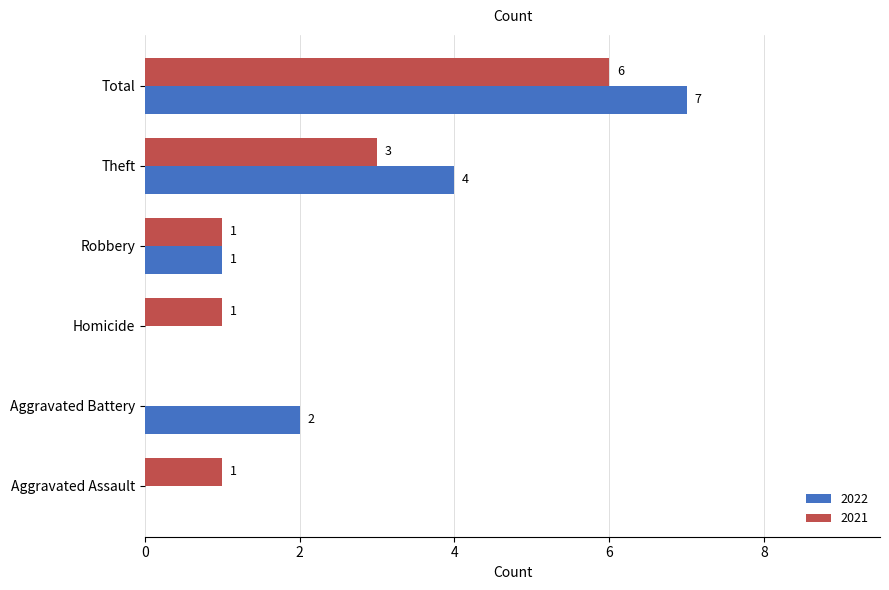

Where is 2021 nearest to the value 3?

Theft